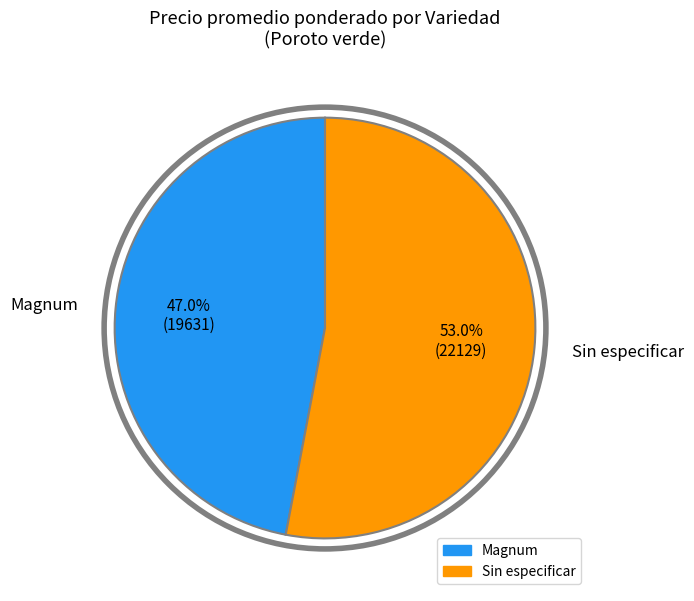

Rank the categories by value from lowest to highest.

Magnum, Sin especificar